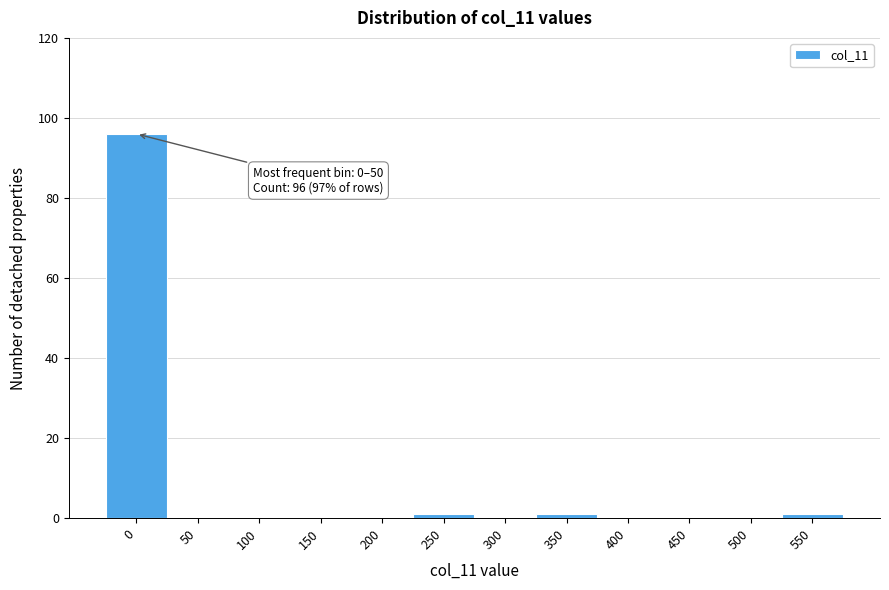

Reading left to right, extract all data points from this chart.

0=96	50=0	100=0	150=0	200=0	250=1	300=0	350=1	400=0	450=0	500=0	550=1